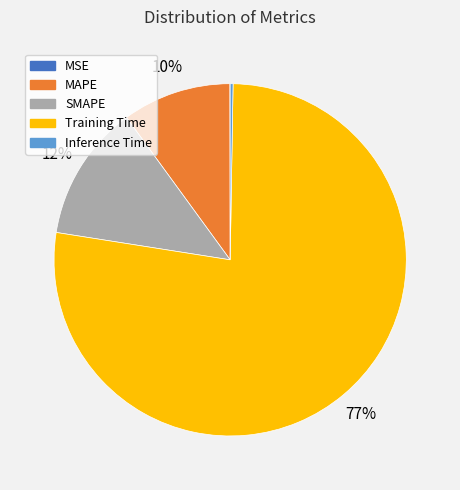

What is the majority slice?

Training Time